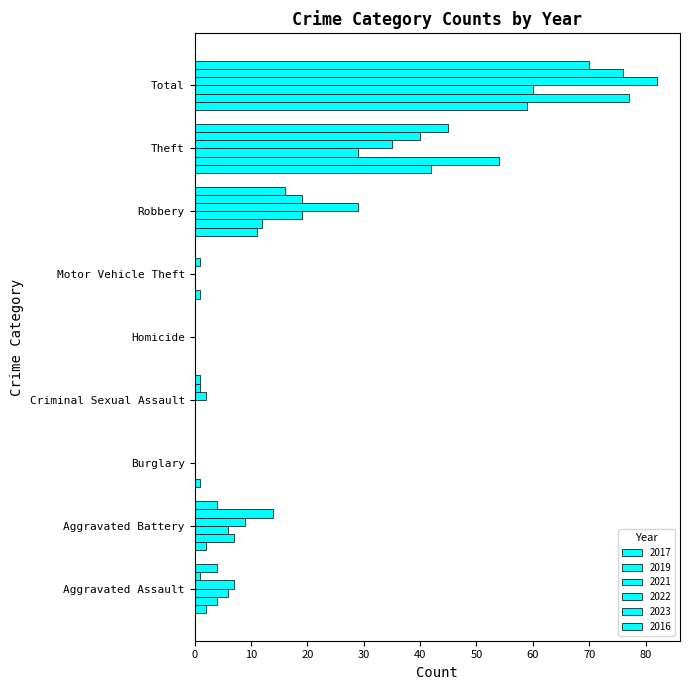

Reading right to left, what are all the values shown in this chart?

2017: 59	42	11	1	0	0	1	2	2
2019: 77	54	12	0	0	0	0	7	4
2021: 60	29	19	0	0	0	0	6	6
2022: 82	35	29	0	0	2	0	9	7
2023: 76	40	19	1	0	1	0	14	1
2016: 70	45	16	0	0	1	0	4	4